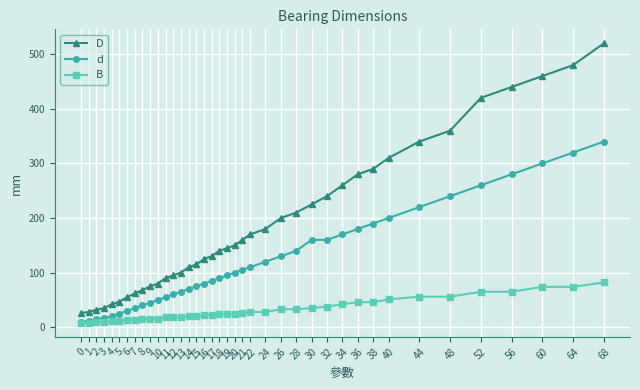

How many series are shown in this chart?

3